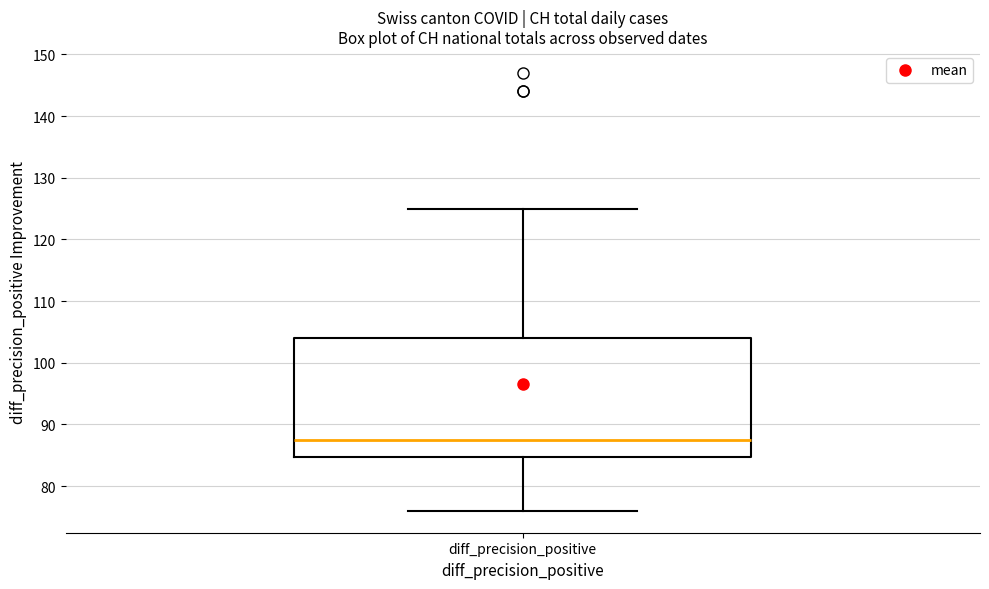

Transcribe this box plot: give where the median line is, the range the box spans, and where the two whiskers end, as read against the y-axis. The values are not printed on the chart, so give them approximately, as read against the axis.

median 88, box 85 to 104, whiskers 76 to 125